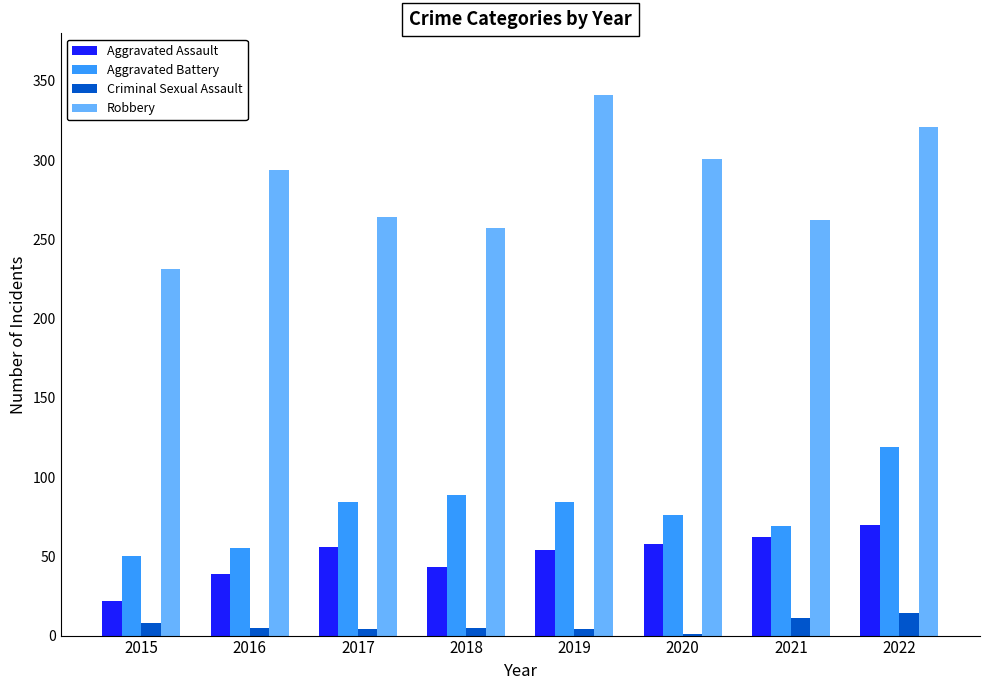

What is the greatest value displayed?

341